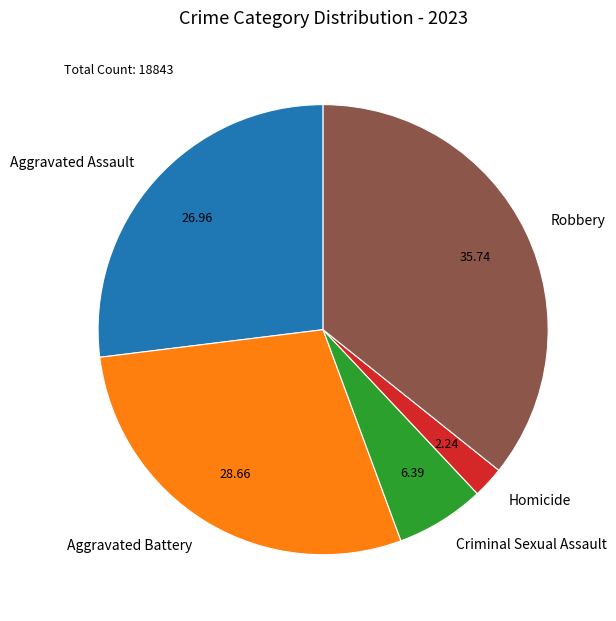

Is there a majority slice in this chart?

No